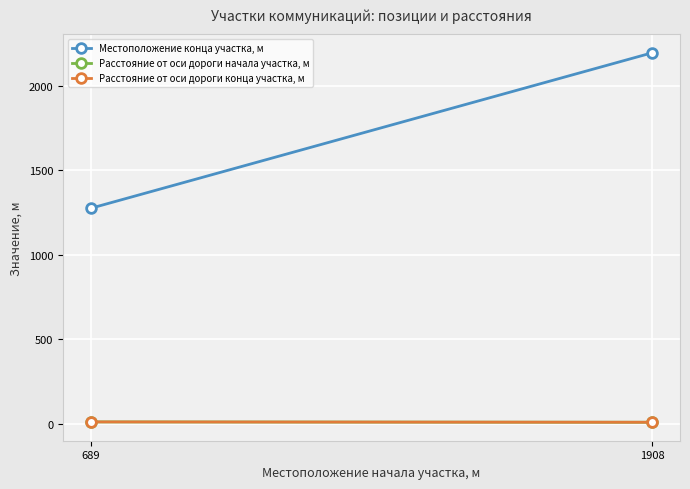

What is the sum of all Расстояние от оси дороги конца участка, м values?

22